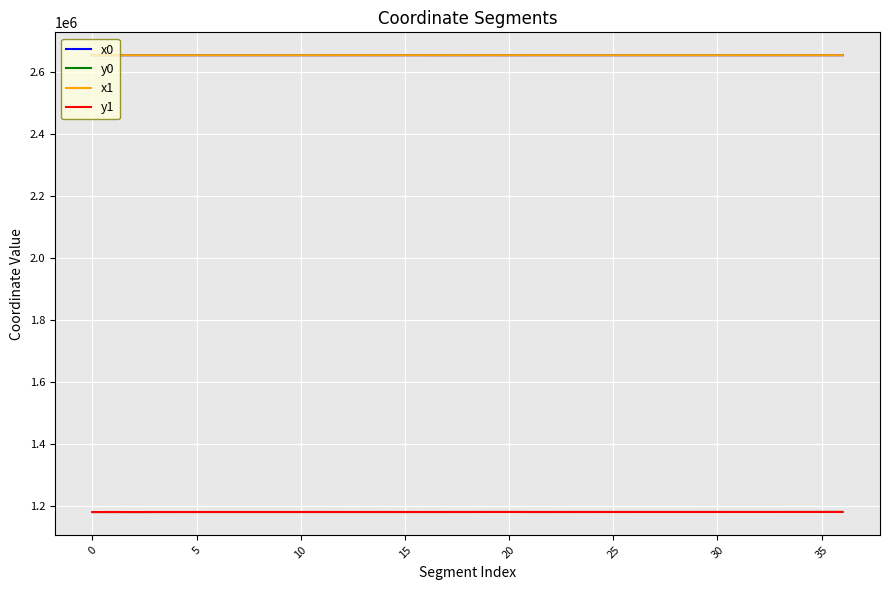

What is the minimum value for x1?

2655075.4